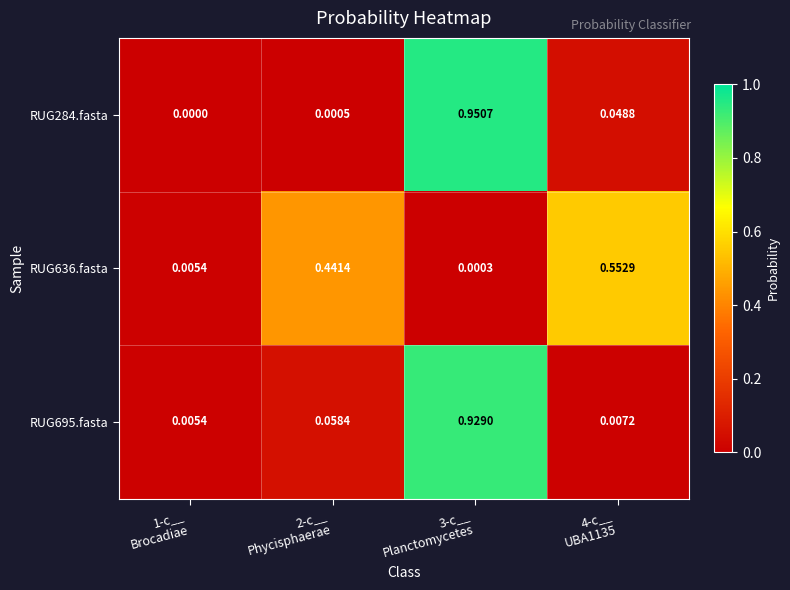

How many categories are shown in the chart?

4